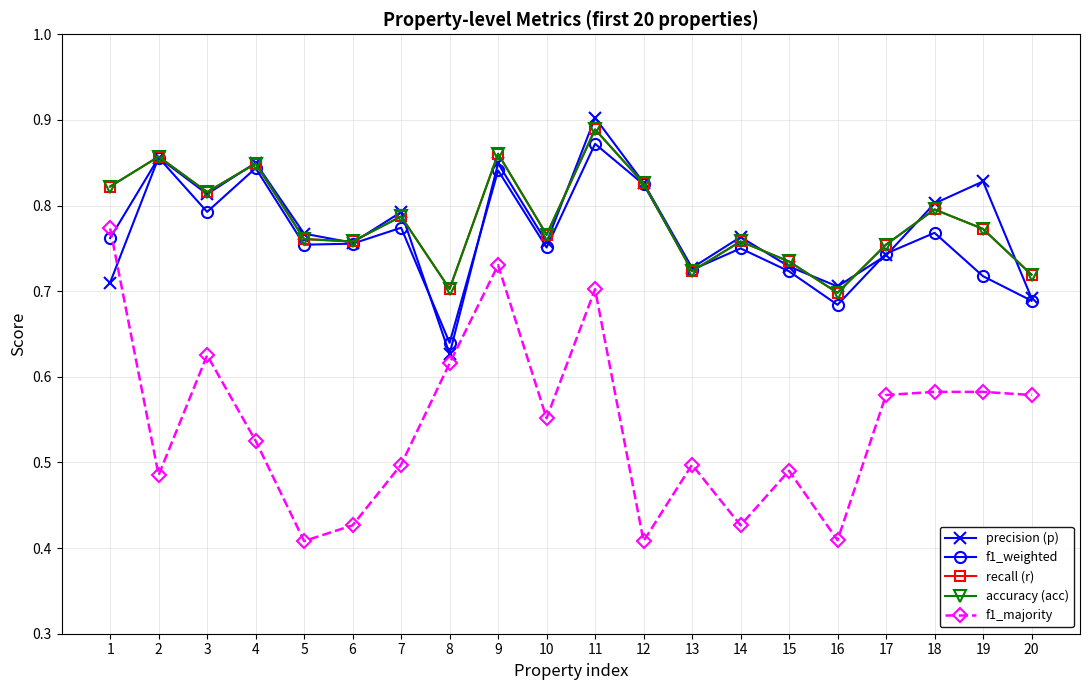

Does the chart have visible grid lines?

Yes